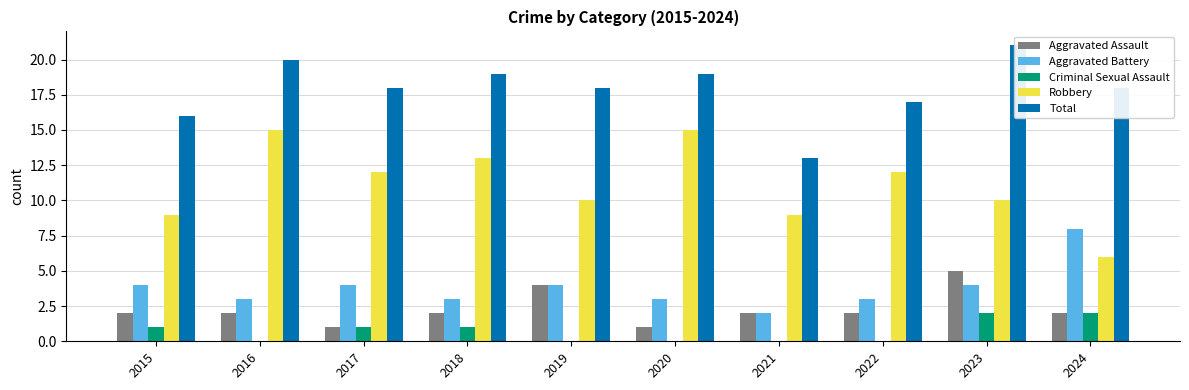

What is the maximum value for Aggravated Assault?

5